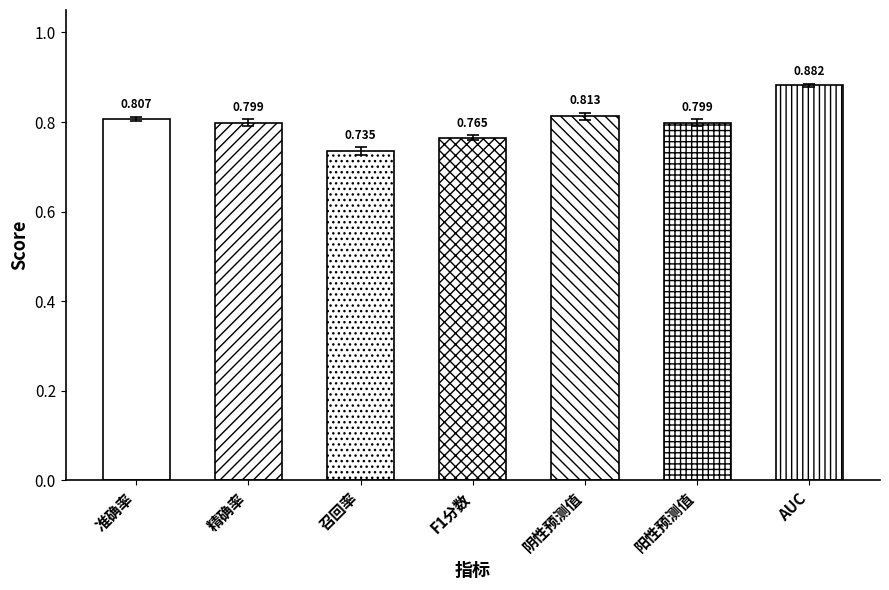

What is the greatest value displayed?

0.9